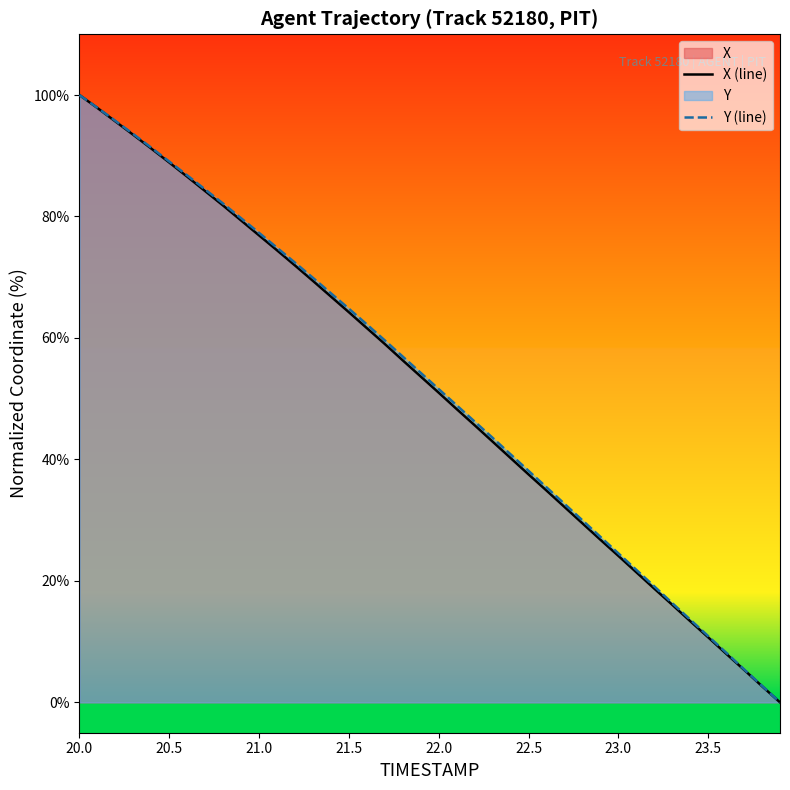

Where does the X (line) series first go above 53?

20.0